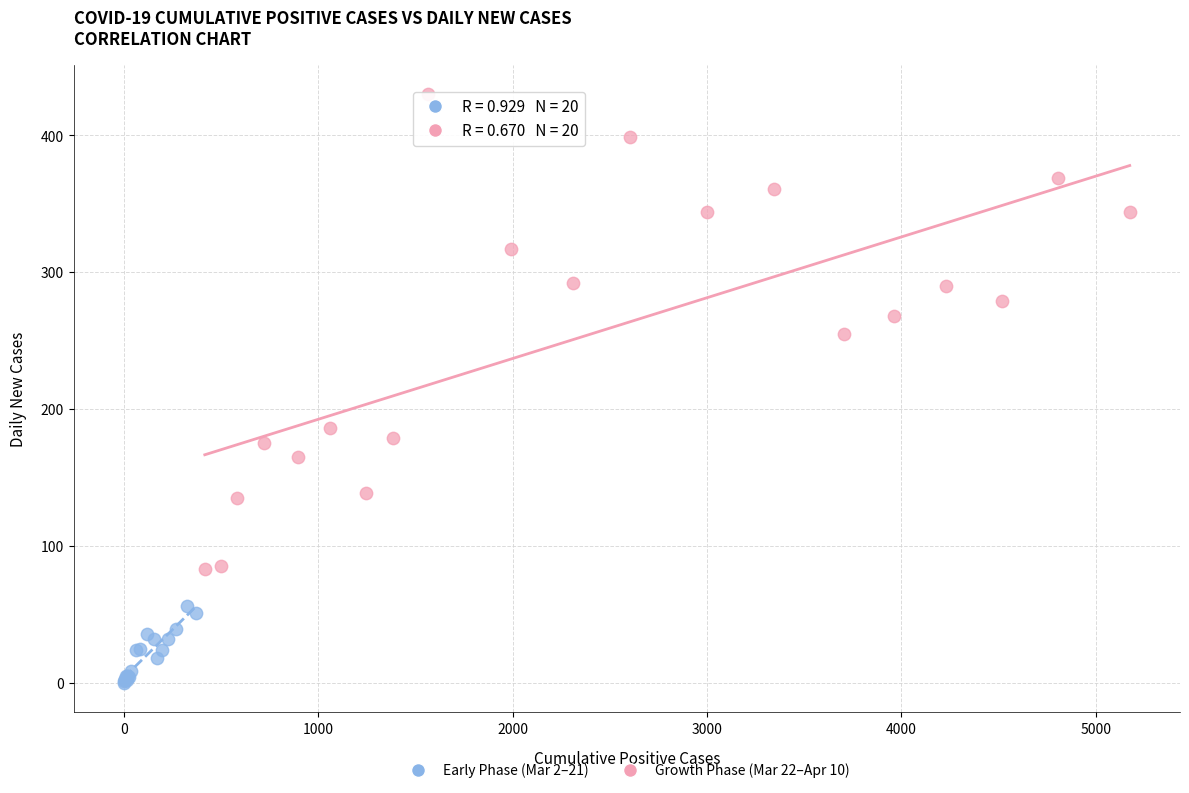

Which series has the largest Y range (max minus min)?

Growth Phase (Mar 22–Apr 10)